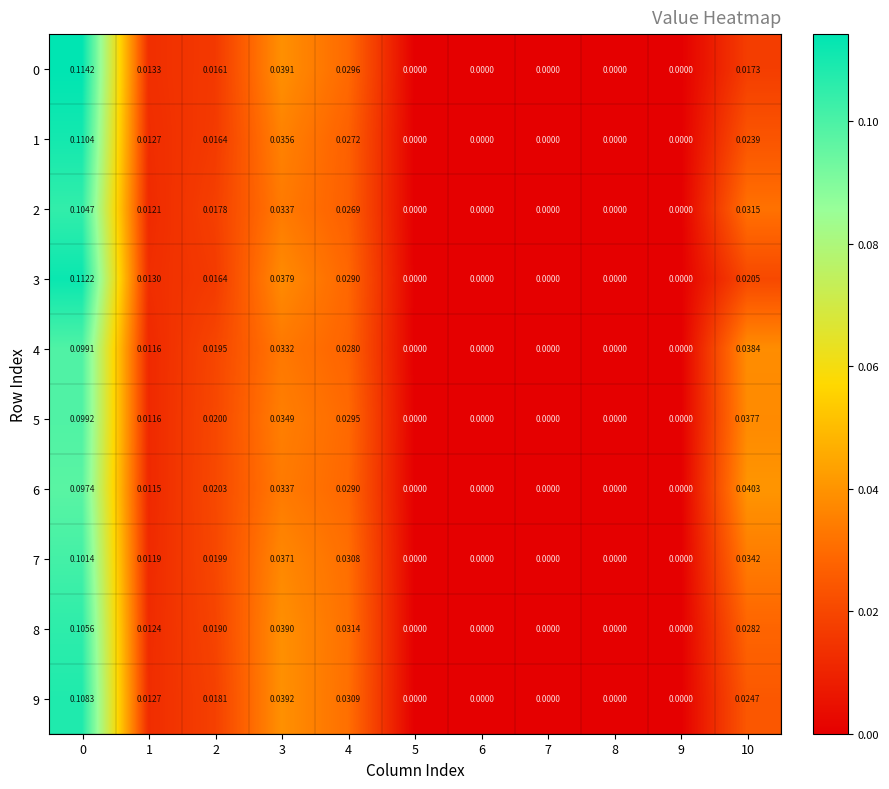

Reading left to right, transcribe all the data shown in this chart.

row_0: 0=0.1	1=0.0	2=0.0	3=0.0	4=0.0	5=0.0	6=0.0	7=0.0	8=0.0	9=0.0	10=0.0
row_1: 0=0.1	1=0.0	2=0.0	3=0.0	4=0.0	5=0.0	6=0.0	7=0.0	8=0.0	9=0.0	10=0.0
row_2: 0=0.1	1=0.0	2=0.0	3=0.0	4=0.0	5=0.0	6=0.0	7=0.0	8=0.0	9=0.0	10=0.0
row_3: 0=0.1	1=0.0	2=0.0	3=0.0	4=0.0	5=0.0	6=0.0	7=0.0	8=0.0	9=0.0	10=0.0
row_4: 0=0.1	1=0.0	2=0.0	3=0.0	4=0.0	5=0.0	6=0.0	7=0.0	8=0.0	9=0.0	10=0.0
row_5: 0=0.1	1=0.0	2=0.0	3=0.0	4=0.0	5=0.0	6=0.0	7=0.0	8=0.0	9=0.0	10=0.0
row_6: 0=0.1	1=0.0	2=0.0	3=0.0	4=0.0	5=0.0	6=0.0	7=0.0	8=0.0	9=0.0	10=0.0
row_7: 0=0.1	1=0.0	2=0.0	3=0.0	4=0.0	5=0.0	6=0.0	7=0.0	8=0.0	9=0.0	10=0.0
row_8: 0=0.1	1=0.0	2=0.0	3=0.0	4=0.0	5=0.0	6=0.0	7=0.0	8=0.0	9=0.0	10=0.0
row_9: 0=0.1	1=0.0	2=0.0	3=0.0	4=0.0	5=0.0	6=0.0	7=0.0	8=0.0	9=0.0	10=0.0